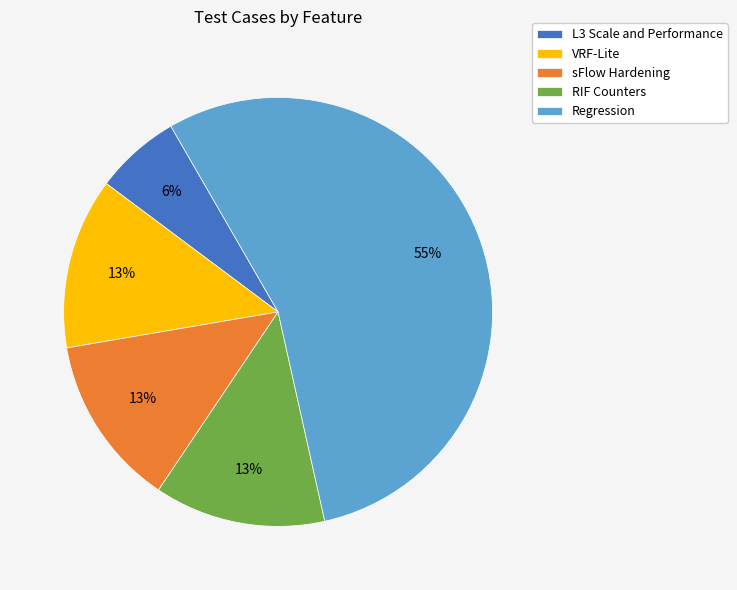

Between Regression and L3 Scale and Performance, which is larger?

Regression